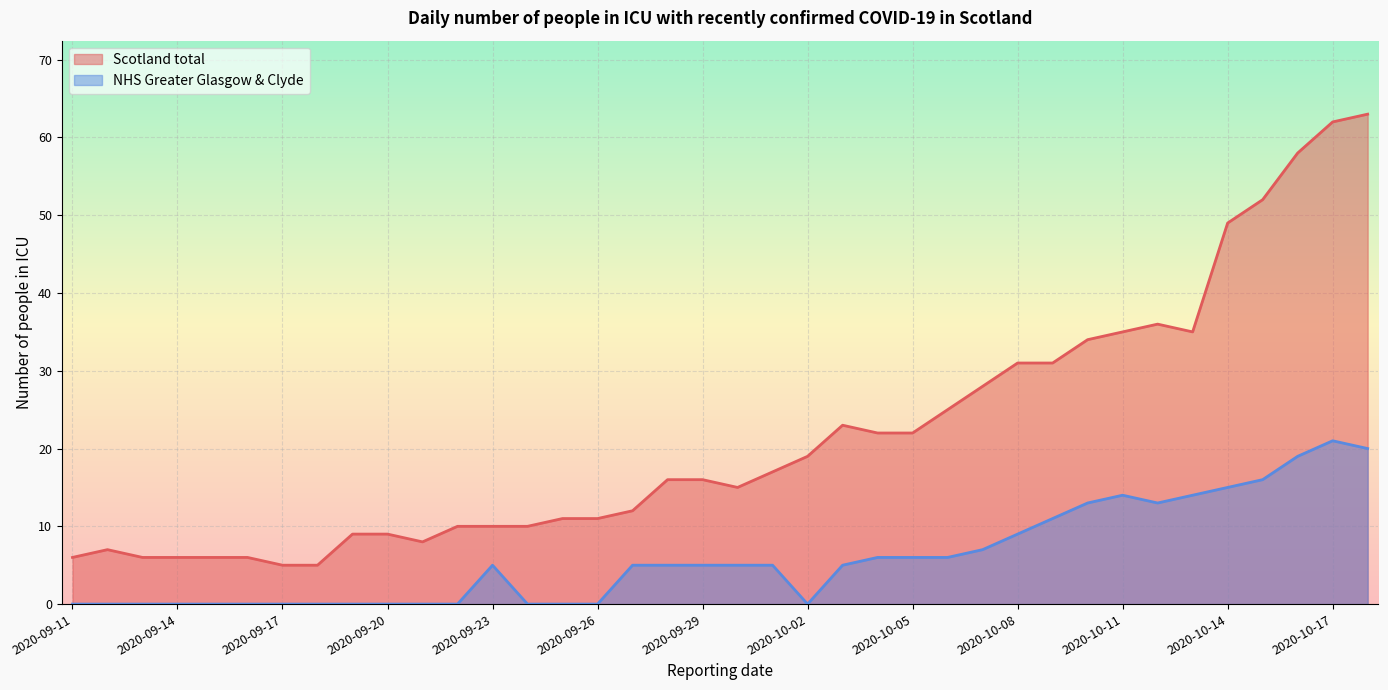

At which category is the sum across all series the highest?

2020-10-17